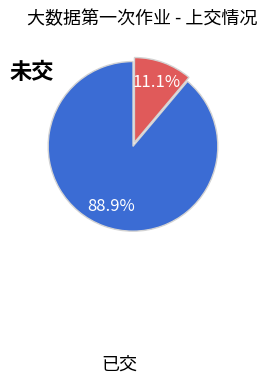

To the nearest percent, what is the average slice percentage?

50%